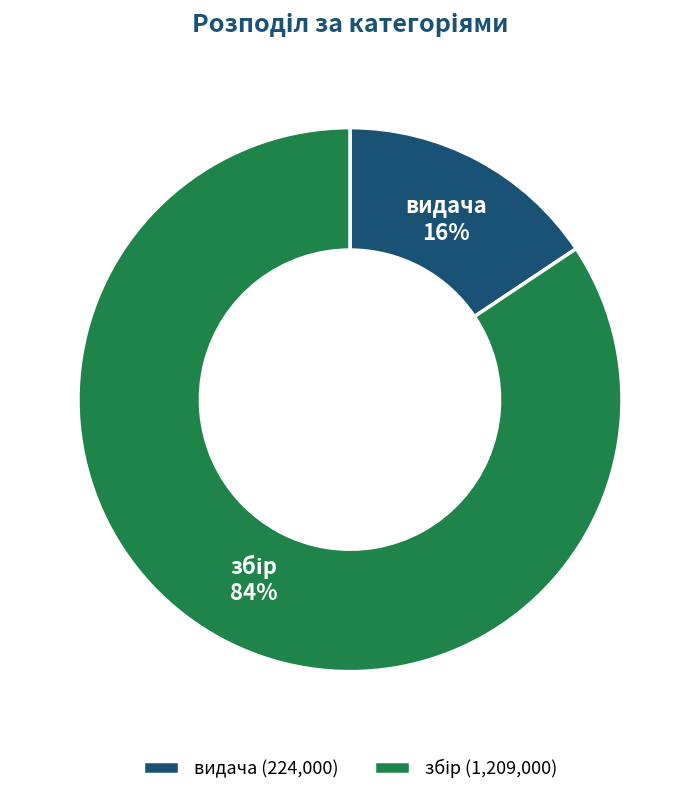

How many slices are in this pie chart?

2